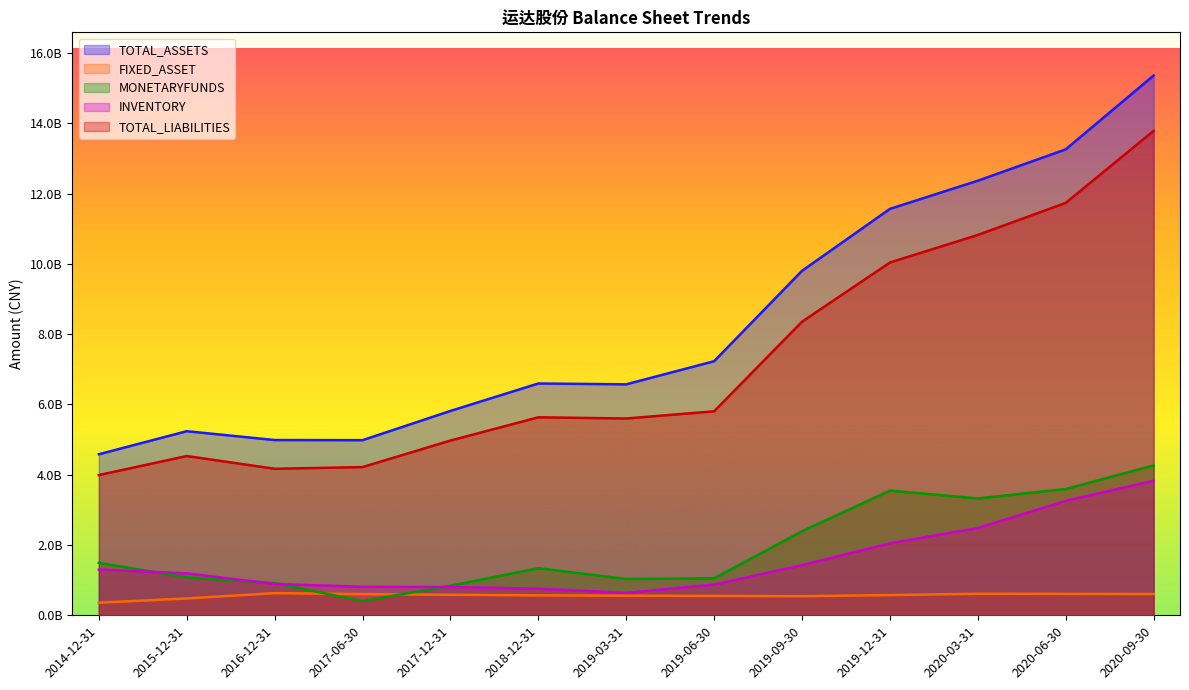

How many lines are shown in the chart?

5